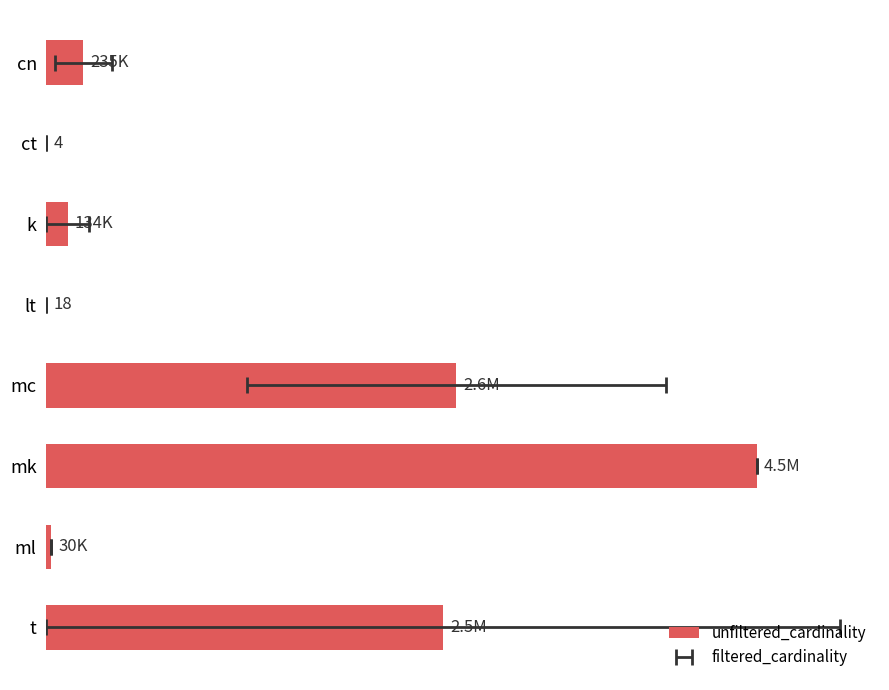

What is the maximum value shown in the chart?

4523930